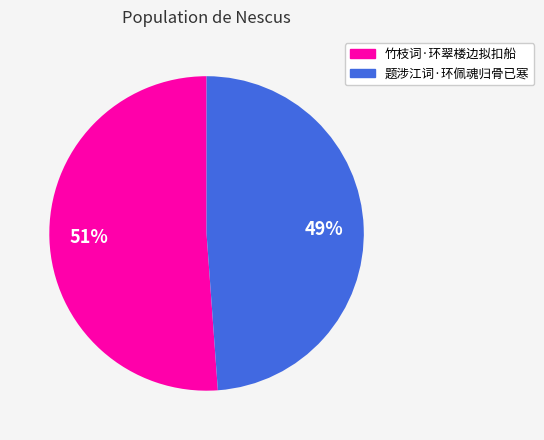

Which slice is the largest?

竹枝词·环翠楼边拟扣船